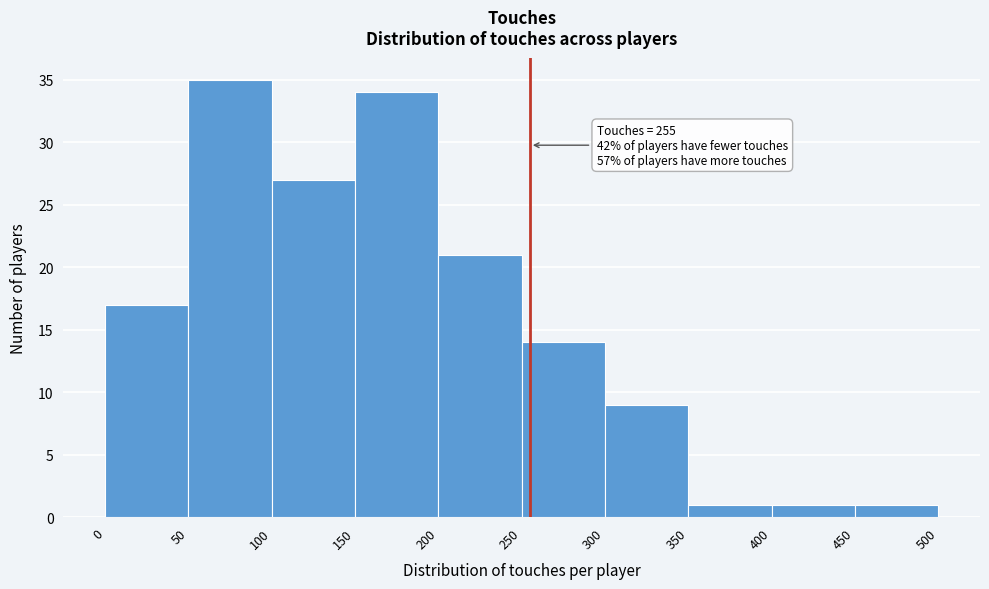

Over which range of the x-axis is the bar tallest?

50 to 100